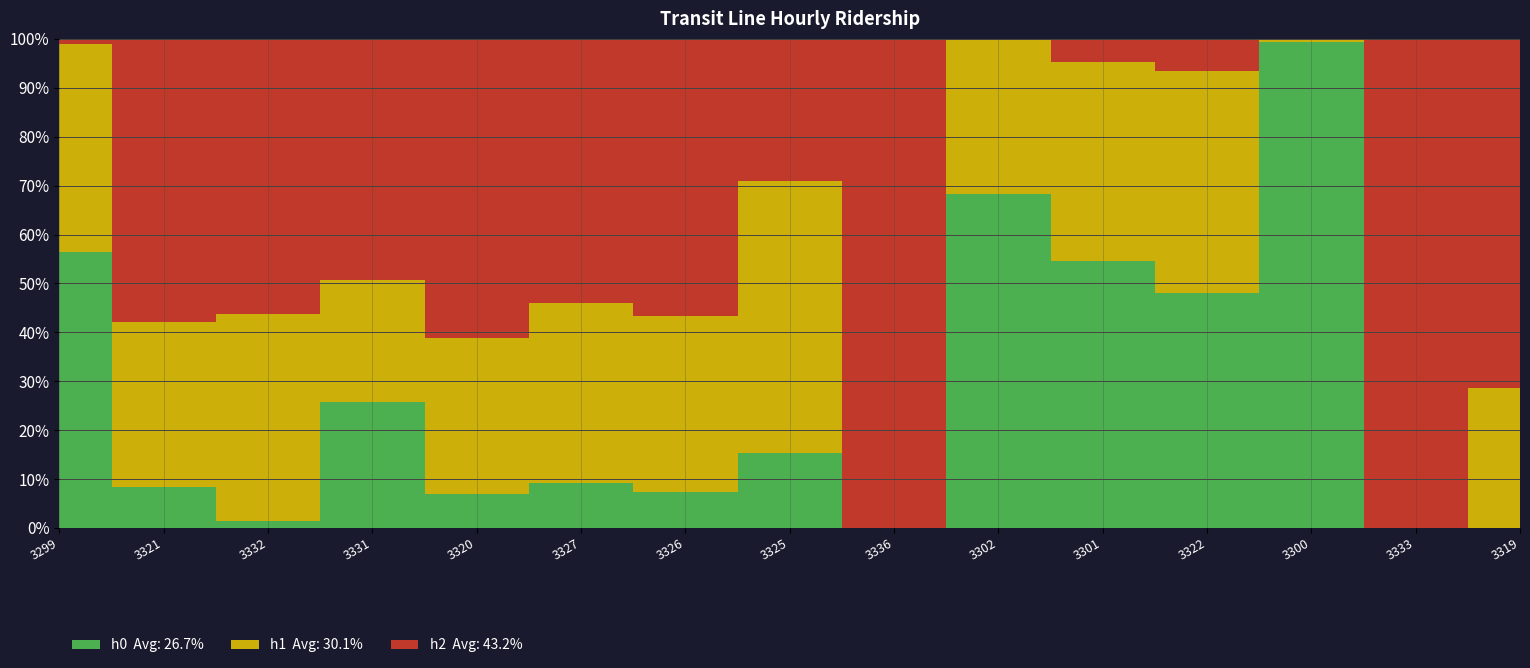

Reading left to right, transcribe all the data shown in this chart.

h0: 3299=653	3321=91	3332=10	3331=191	3320=76	3327=112	3326=65	3325=36	3336=0	3302=474	3301=711	3322=616	3300=510	3333=0	3319=0
h1: 3299=493	3321=368	3332=303	3331=185	3320=346	3327=450	3326=319	3325=130	3336=0	3302=219	3301=530	3322=583	3300=3	3333=0	3319=184
h2: 3299=12	3321=630	3332=402	3331=367	3320=666	3327=660	3326=500	3325=68	3336=48	3302=1	3301=62	3322=84	3300=0	3333=200	3319=458